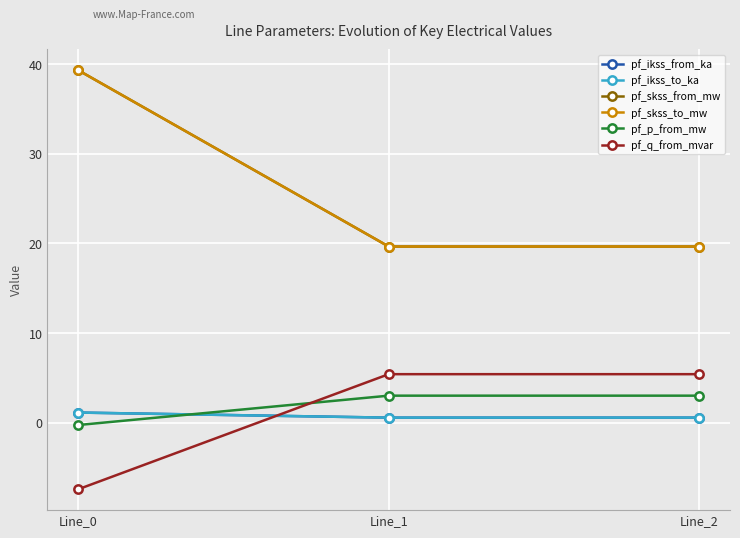

Which label corresponds to the smallest value in the chart?

Line_0